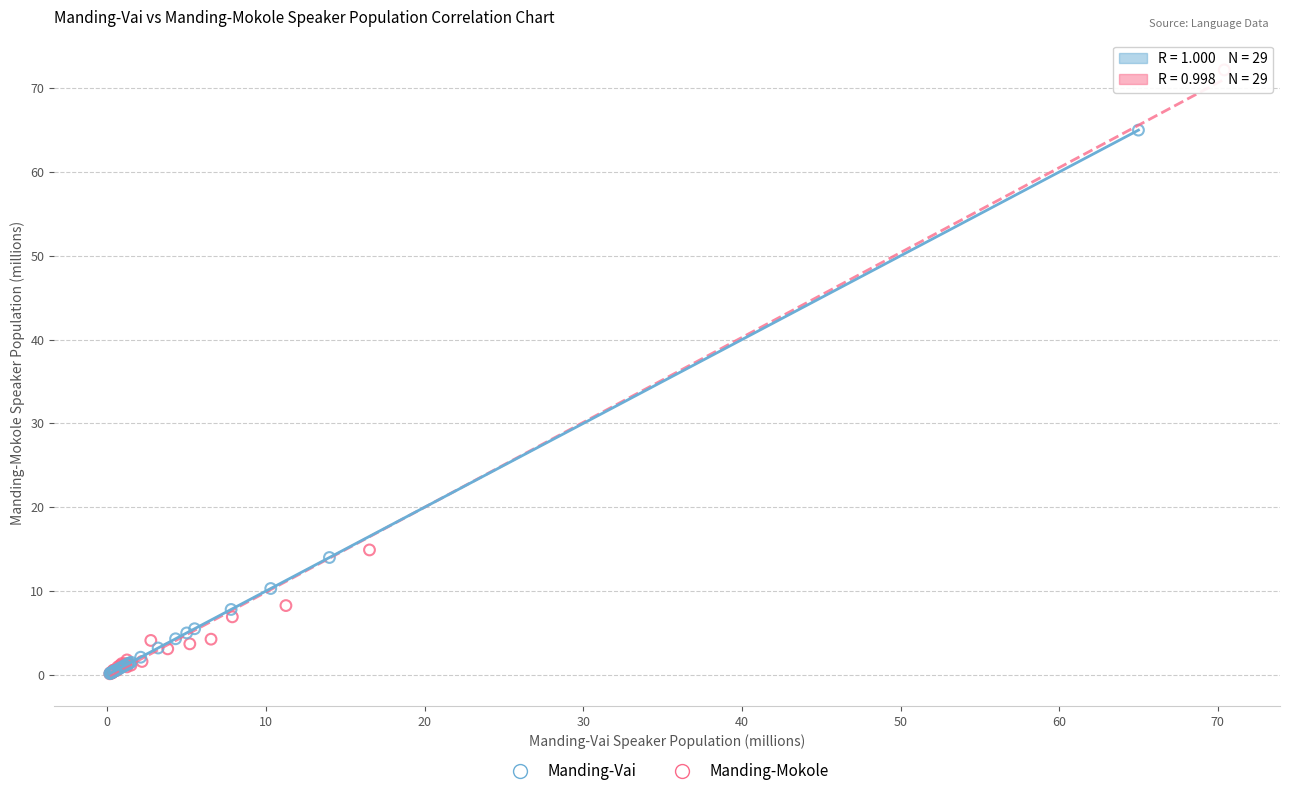

Which series contains the highest Y value?

Manding-Mokole